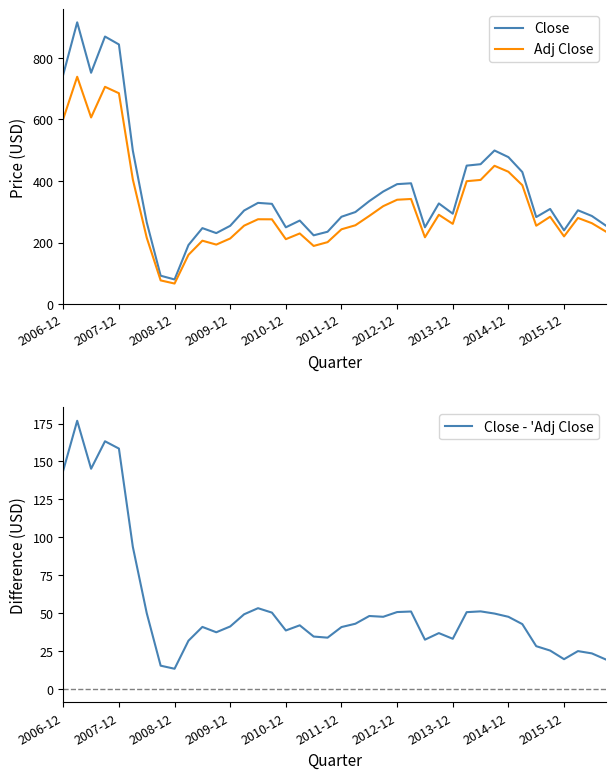

In Close - 'Adj Close, how many points are lower than both neighbors (excluding endpoints)?

9